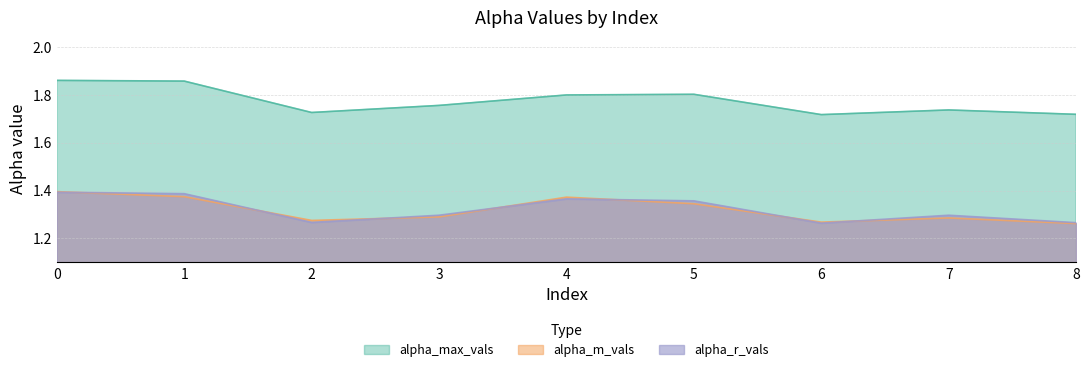

The alpha_max_vals series shows 0.5 at 3. True or false?

False